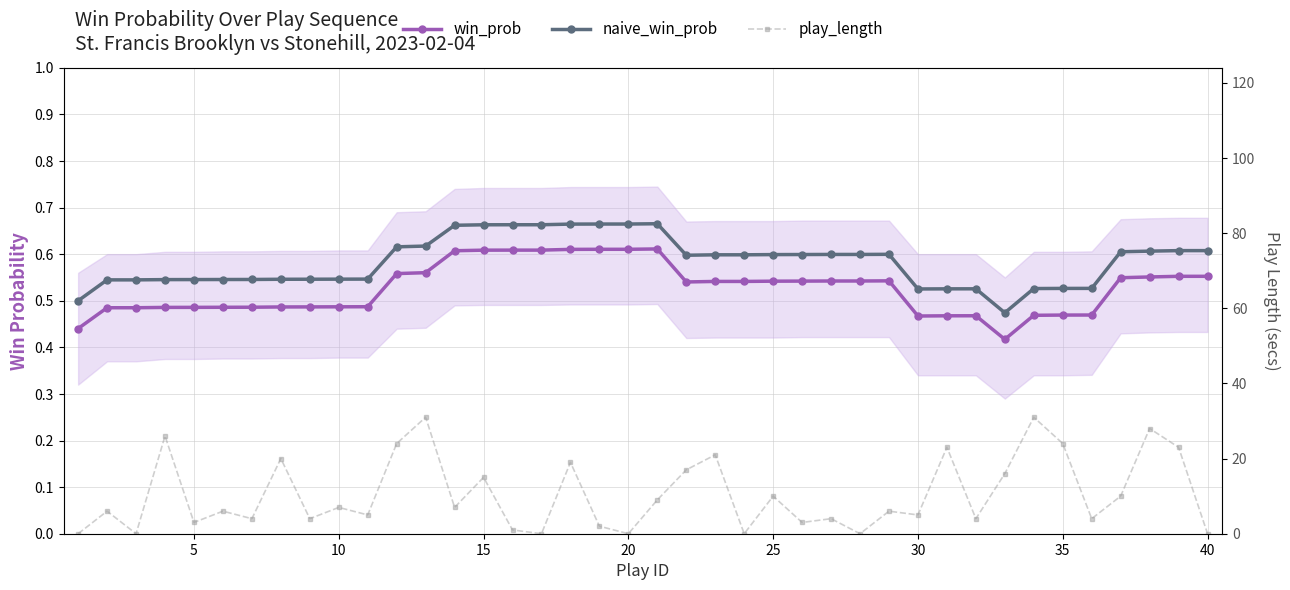

Which has a higher value, 35 or 40?

40